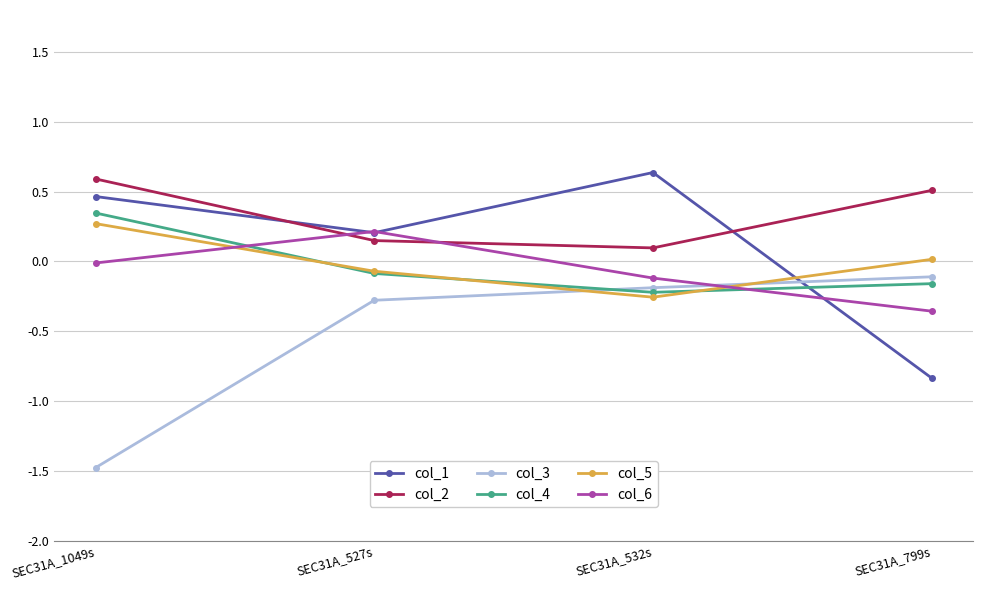

Is this an area chart (filled region under the line)?

No